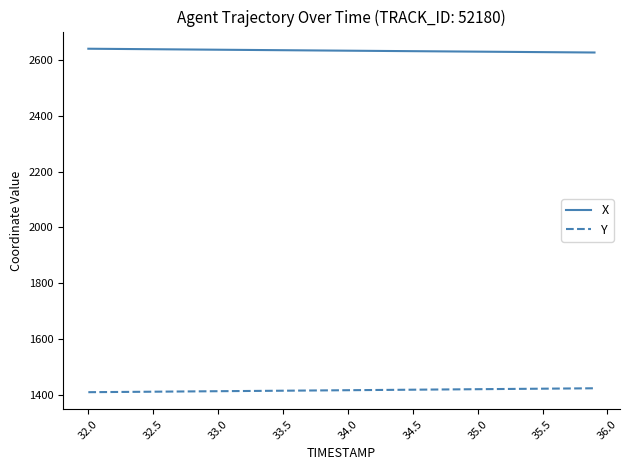

List the series in order of their overall mean, lowest first.

Y, X